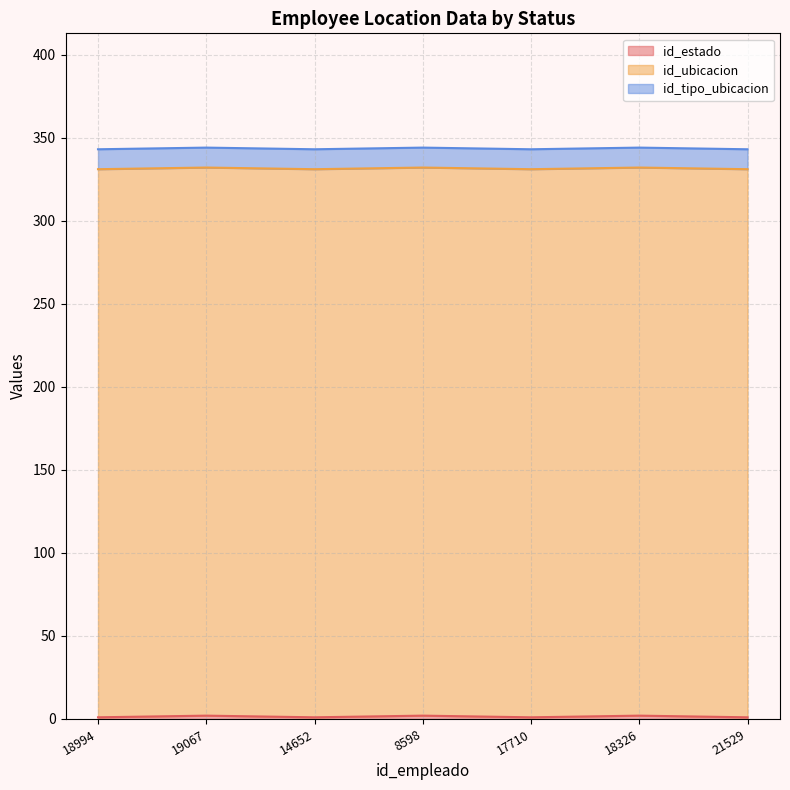

At how many categories does at least one series exceed 9?

7